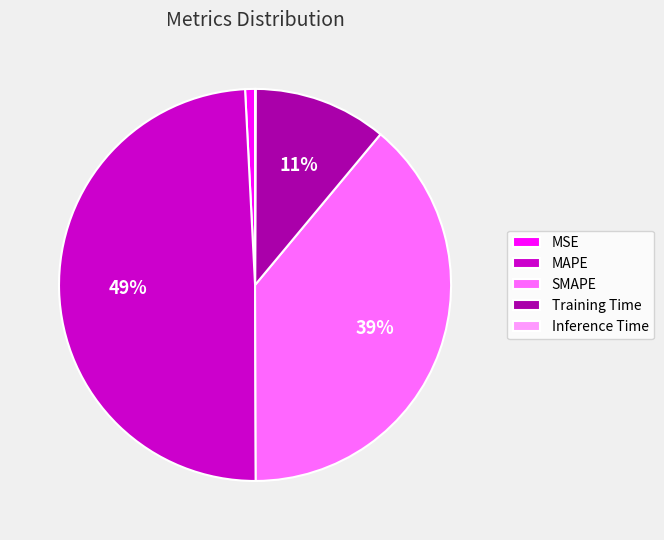

Is there any slice that represents more than half of the pie?

No